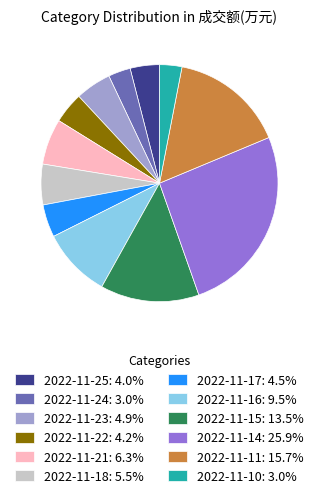

How many slices are in this pie chart?

12